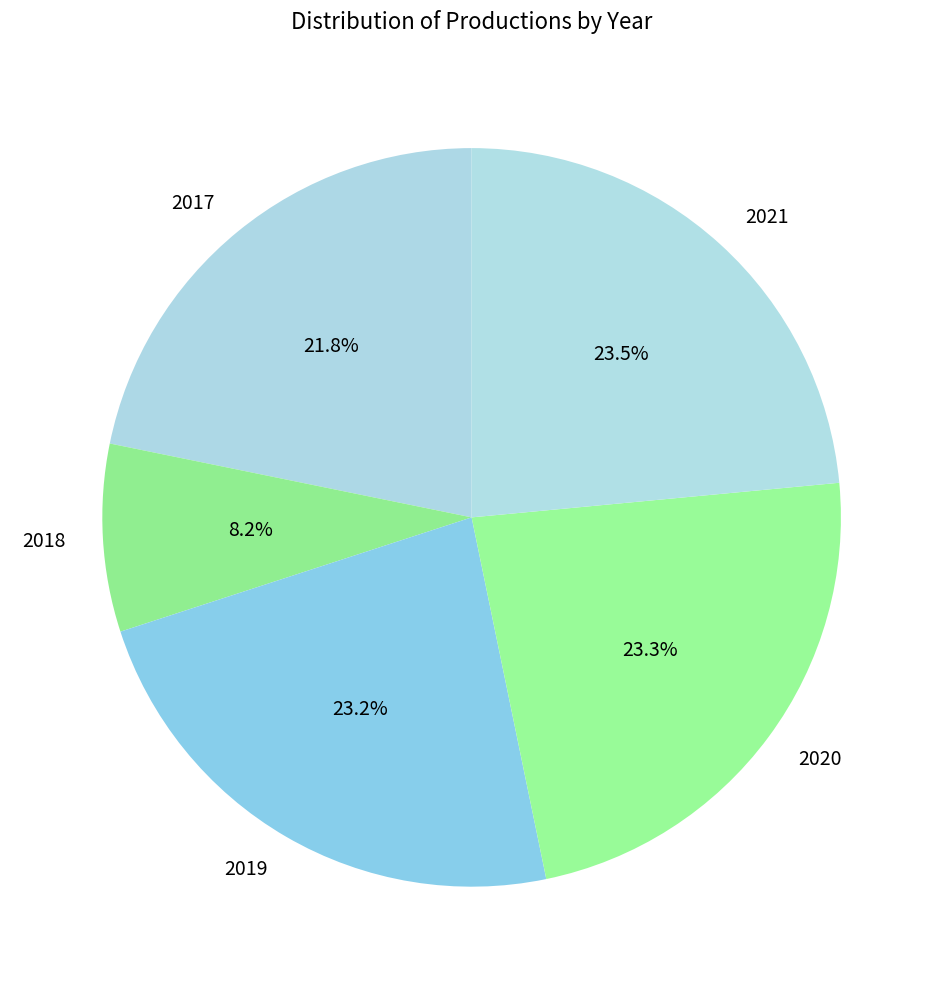

Between 2018 and 2020, which is larger?

2020